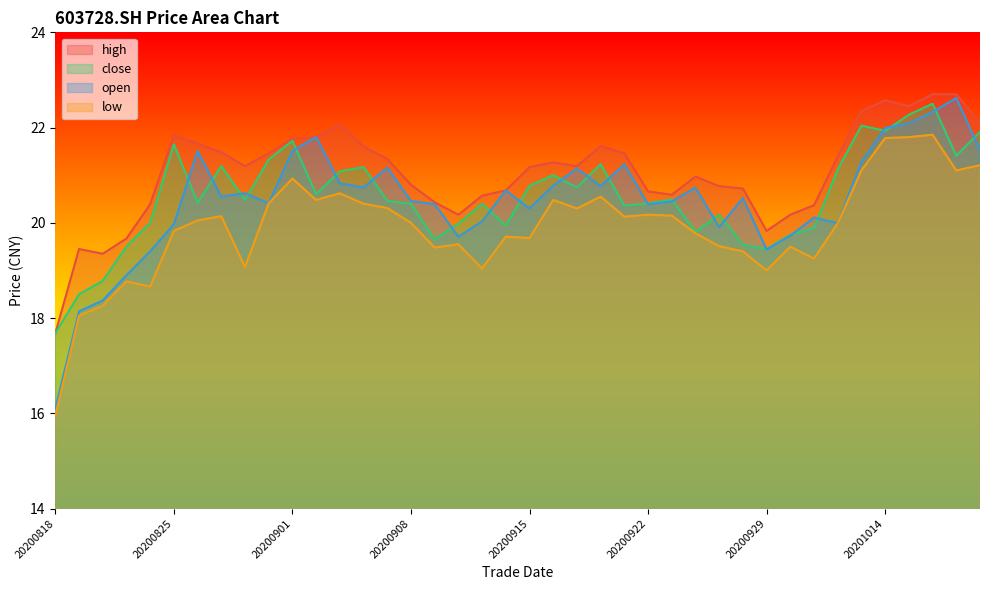

At which label does low reach its peak?

20201016